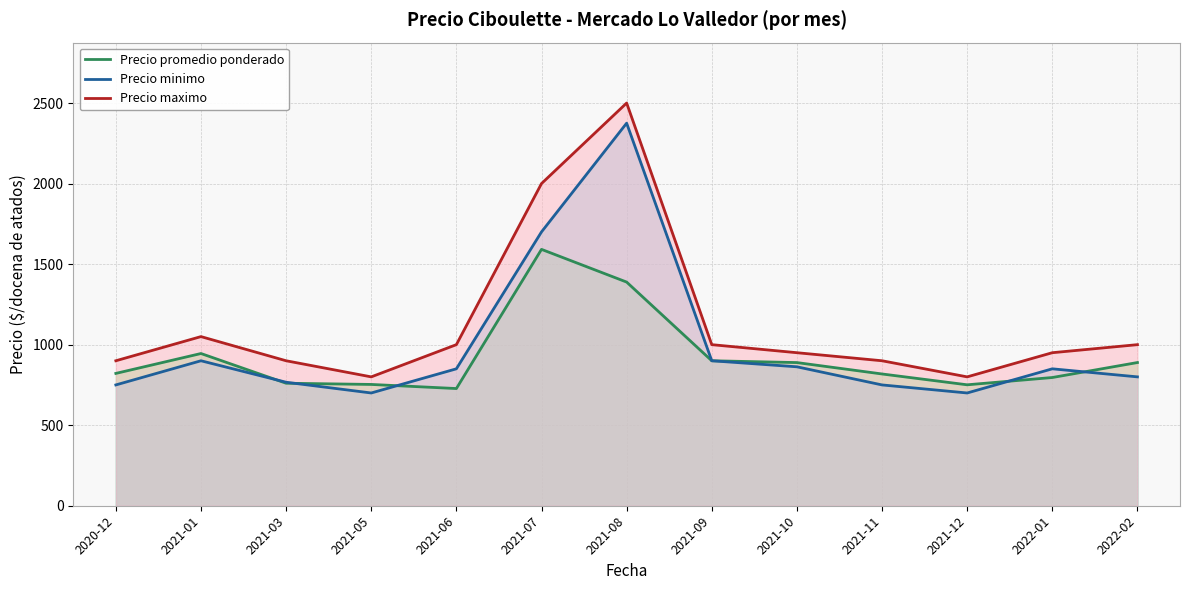

What is the value of the Precio promedio ponderado point at the 7th from the left?

1388.5